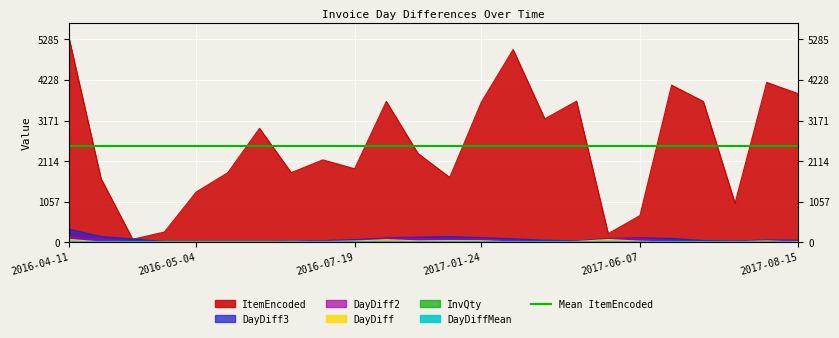

Where is DayDiff nearest to the value 38?

2016-10-31